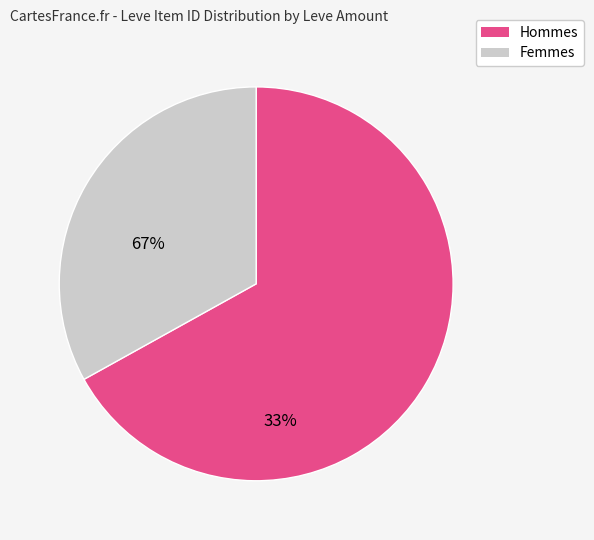

Is there a majority slice in this chart?

Yes